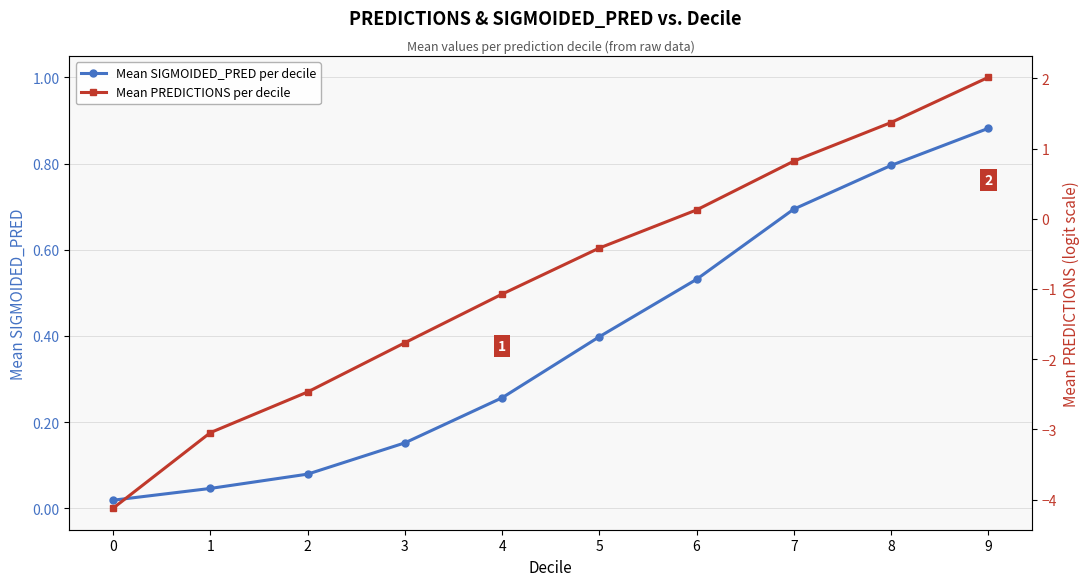

How many intersections are there between Mean PREDICTIONS per decile and Mean SIGMOIDED_PRED per decile?

1